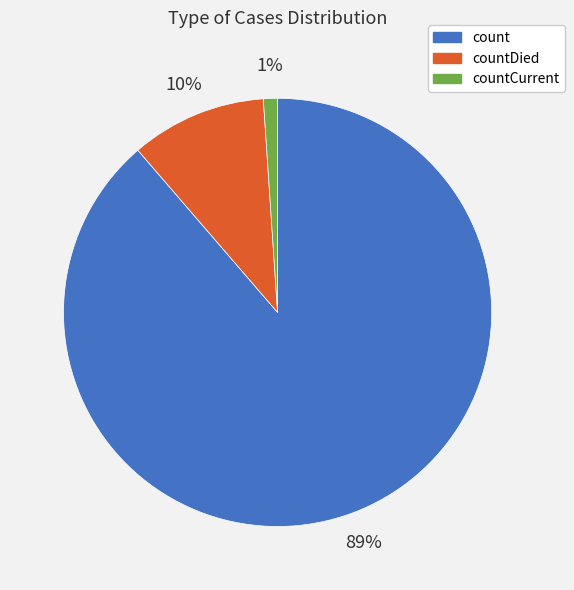

To the nearest percent, what is the average slice percentage?

33%